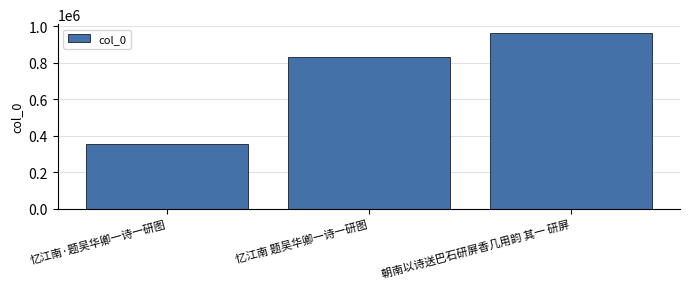

Reading left to right, extract all data points from this chart.

忆江南·题吴华卿一诗一研图=356775	忆江南 题吴华卿一诗一研图=834783	朝南以诗送巴石研屏香几用韵 其一 研屏=964050